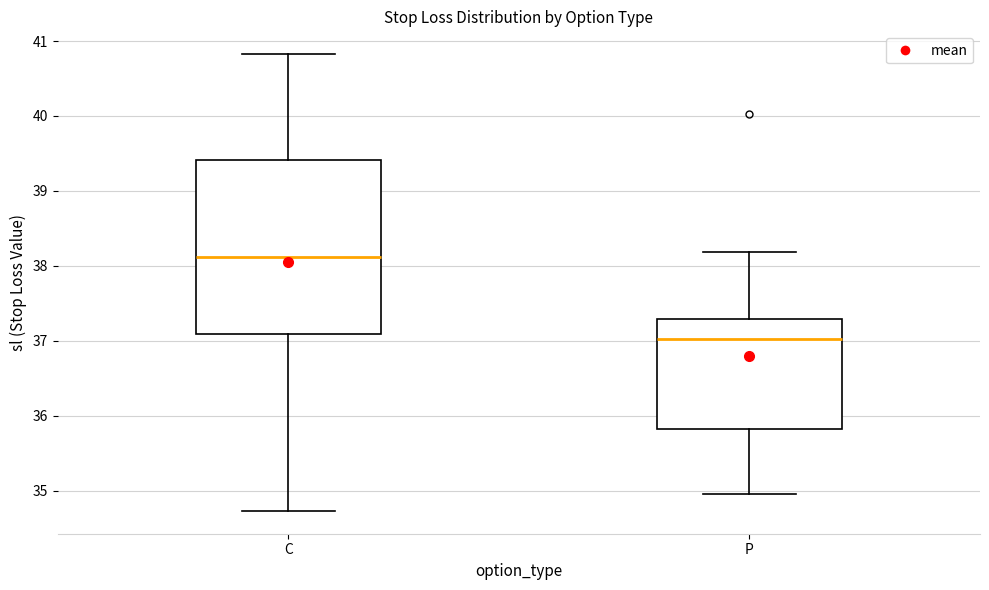

Which box is the tallest, from its lower edge to its upper edge?

C